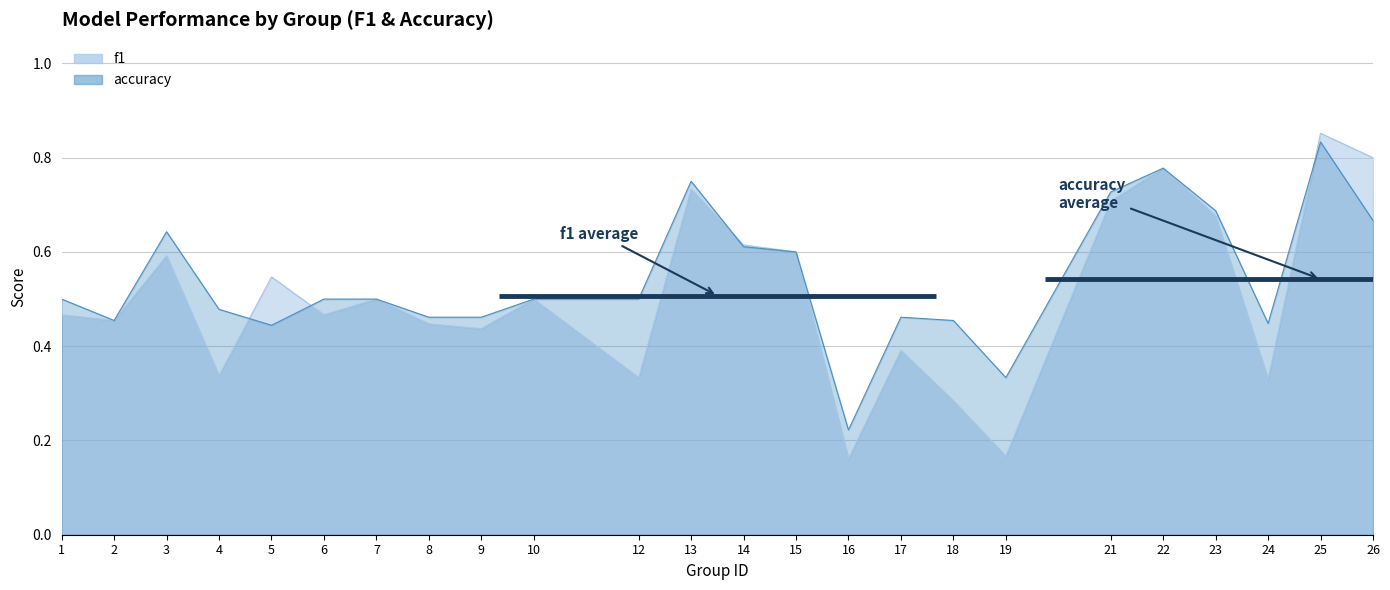

At which category is the sum across all series the highest?

25